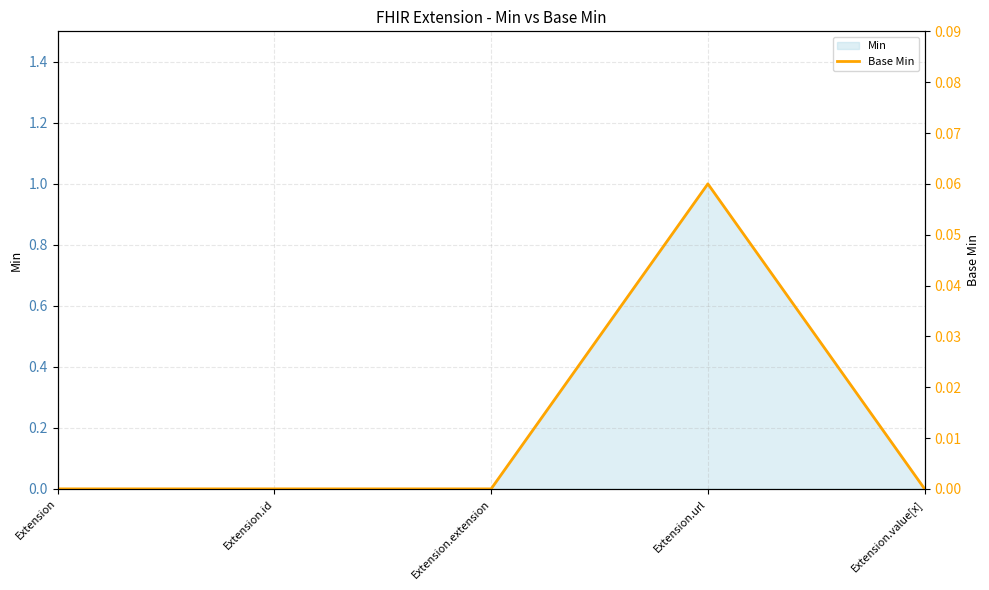

Rank the categories by value from lowest to highest.

Extension, Extension.id, Extension.extension, Extension.value[x], Extension.url